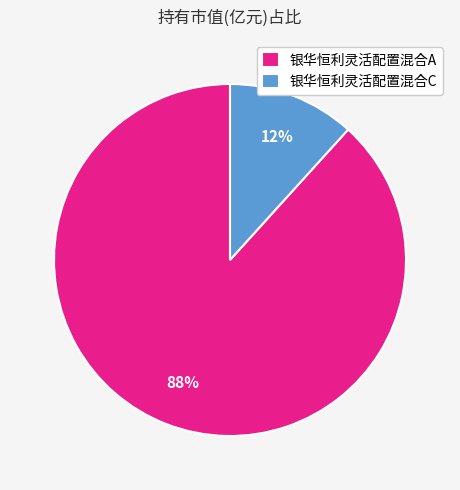

To the nearest percent, what is the average slice percentage?

50%